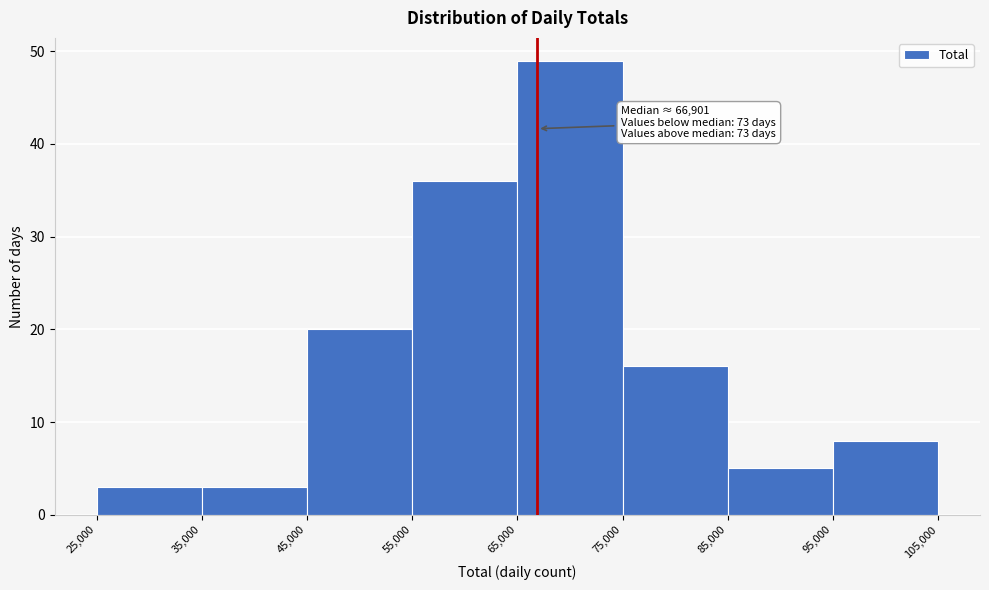

Over which range of the x-axis is the bar tallest?

65,000 to 75,000